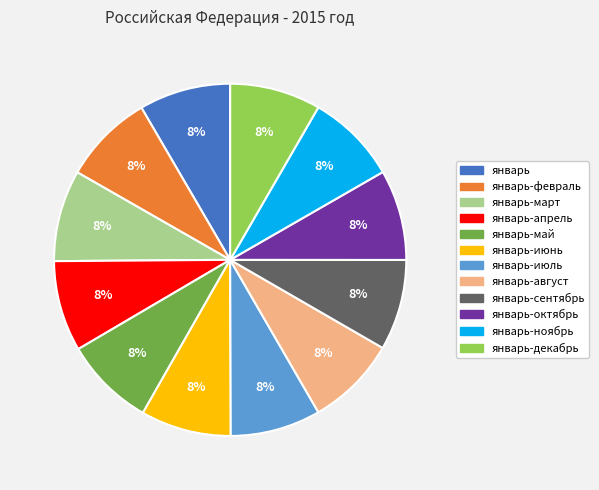

How many slices are in this pie chart?

12